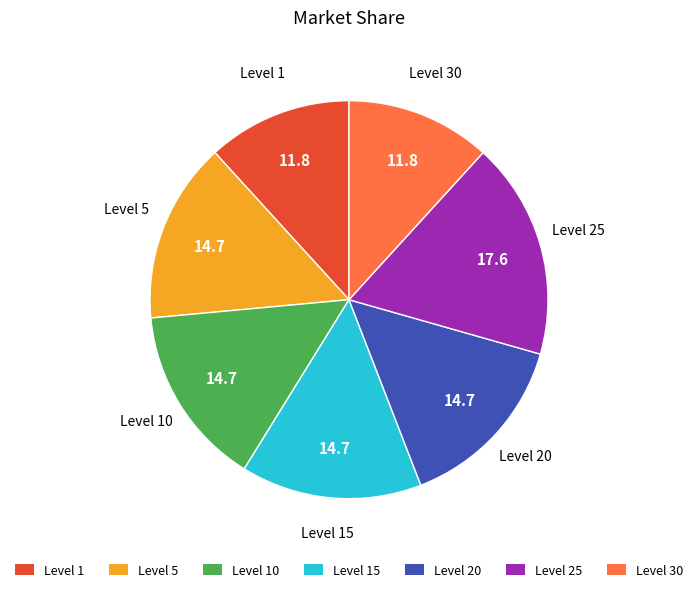

Which category has the biggest portion of the pie?

Level 25